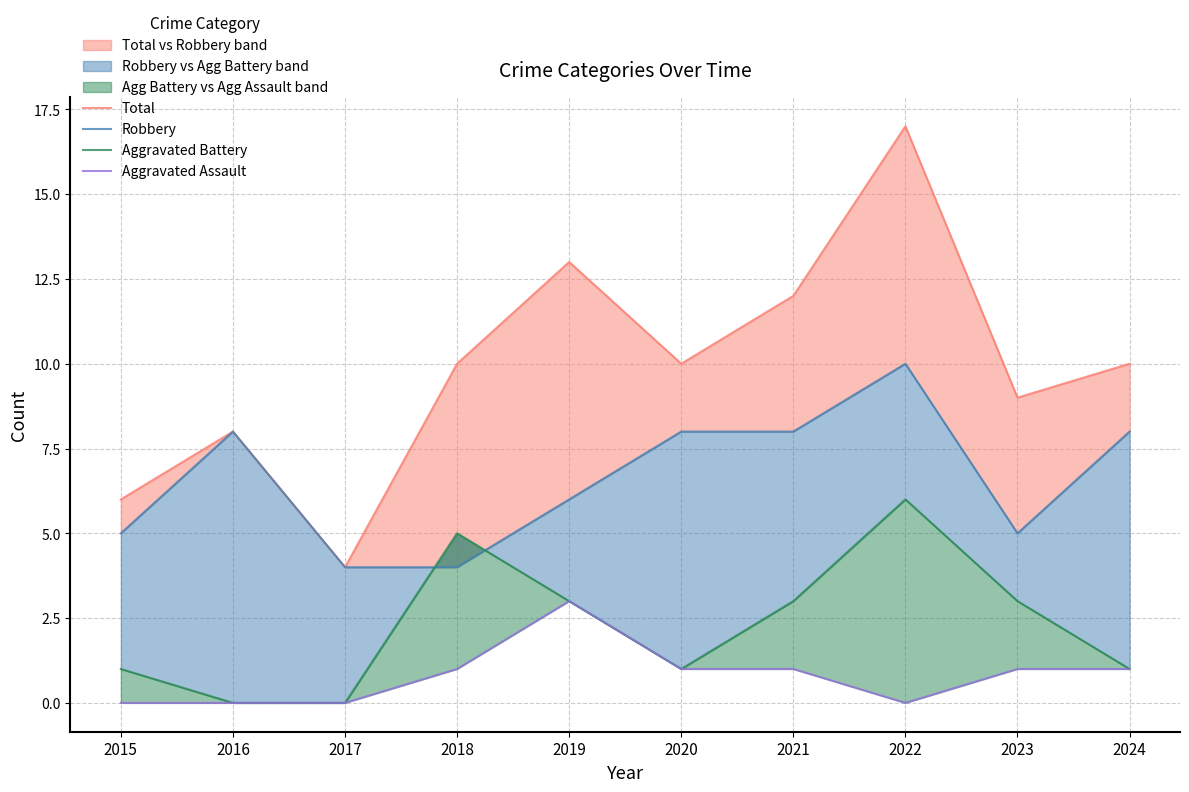

How many data points does each series have?

10